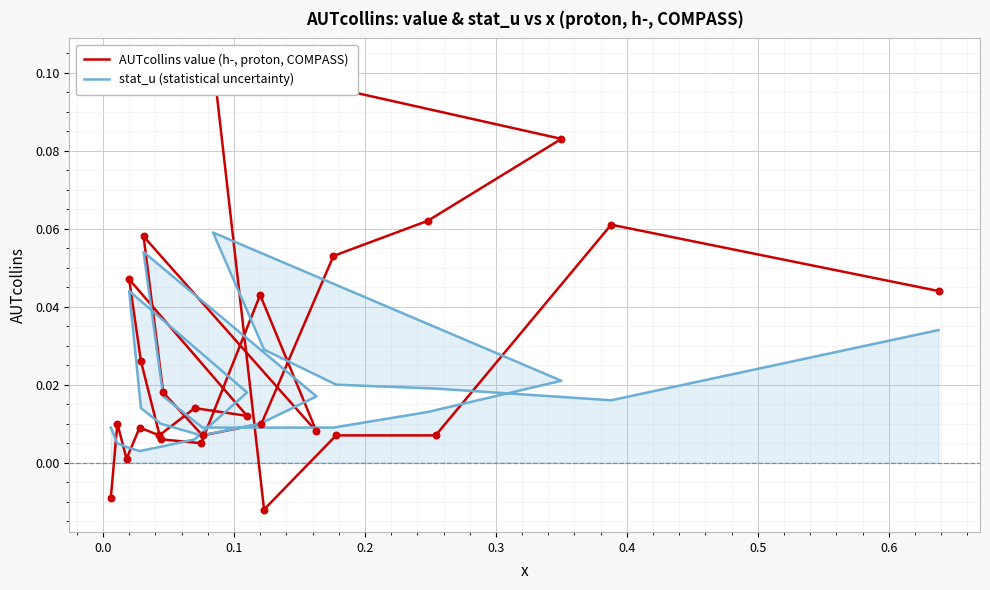

At how many categories does at least one series exceed 0?

26